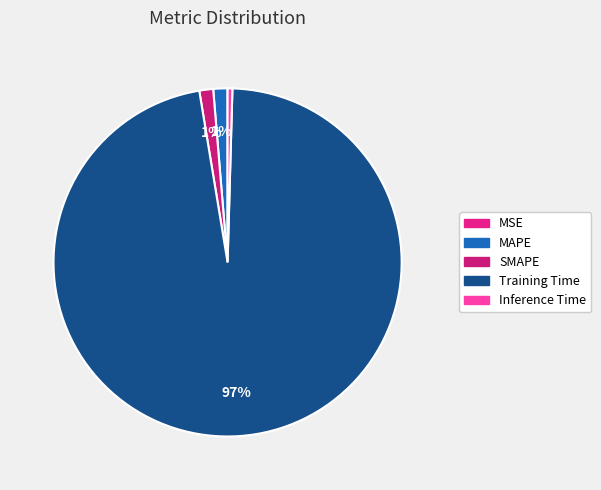

To the nearest percent, what is the difference between the MAPE and Training Time slice percentages?

96%